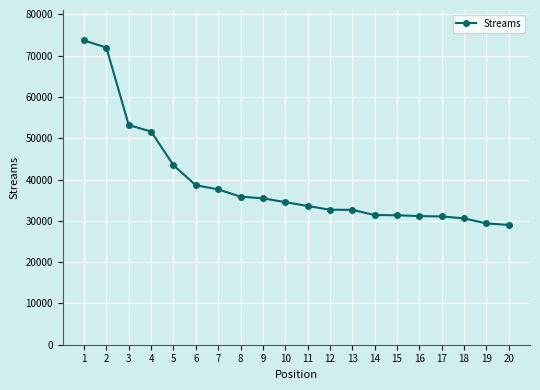

What is the value of the 18th point from the left?

30603